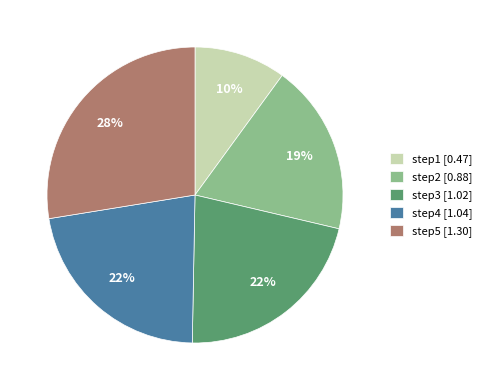

Which has a higher value, step5 or step2?

step5